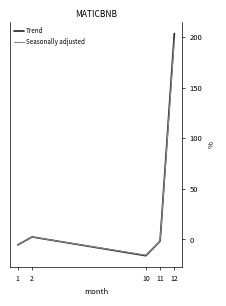

Which series has the widest spread of values?

Trend